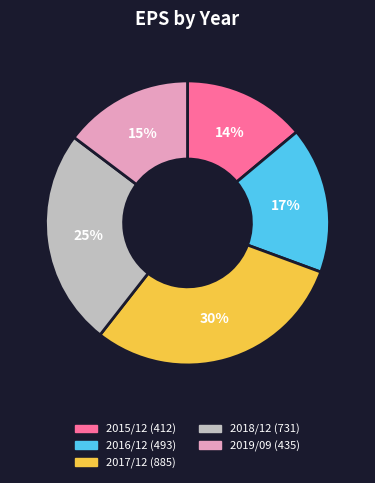

What is the largest slice in the pie chart?

2017/12